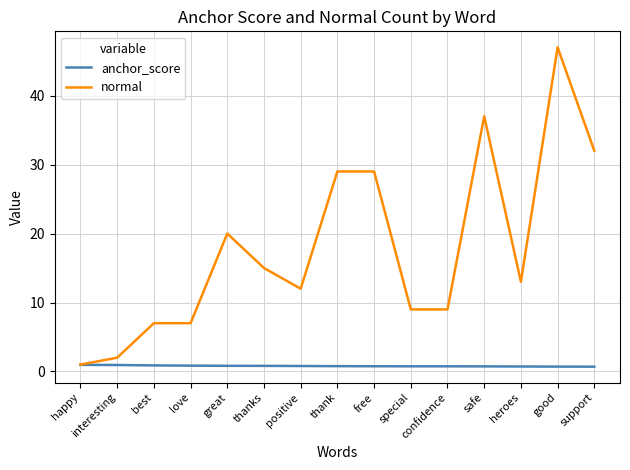

Which series has the largest total across all categories?

normal